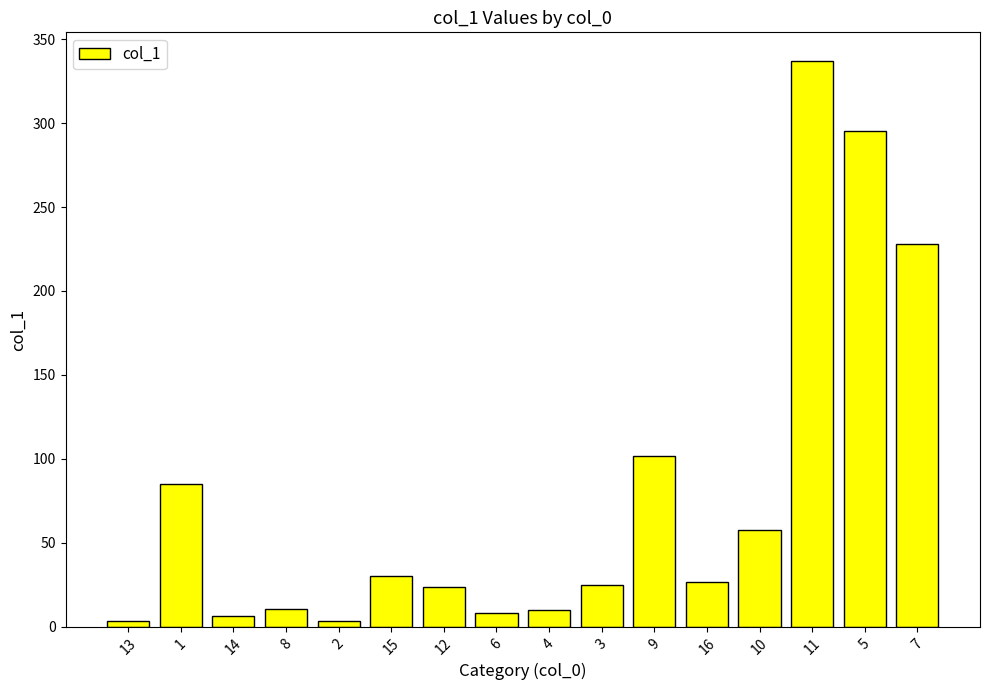

What is the smallest value displayed?

3.3